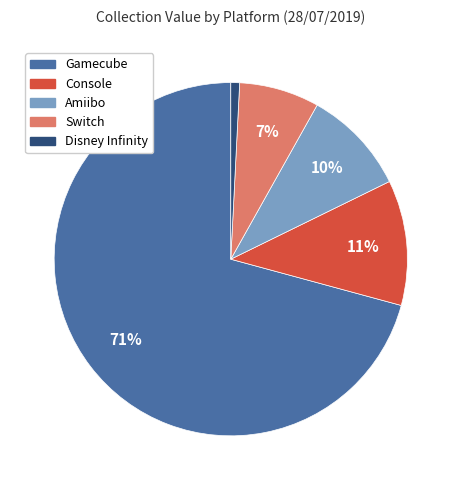

Does Gamecube represent more than half of the total?

Yes